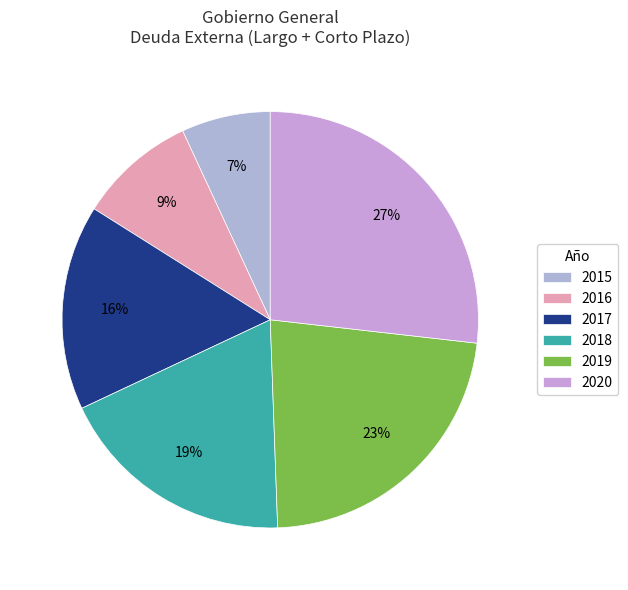

To the nearest percent, what percentage of the pie is 2016?

9%